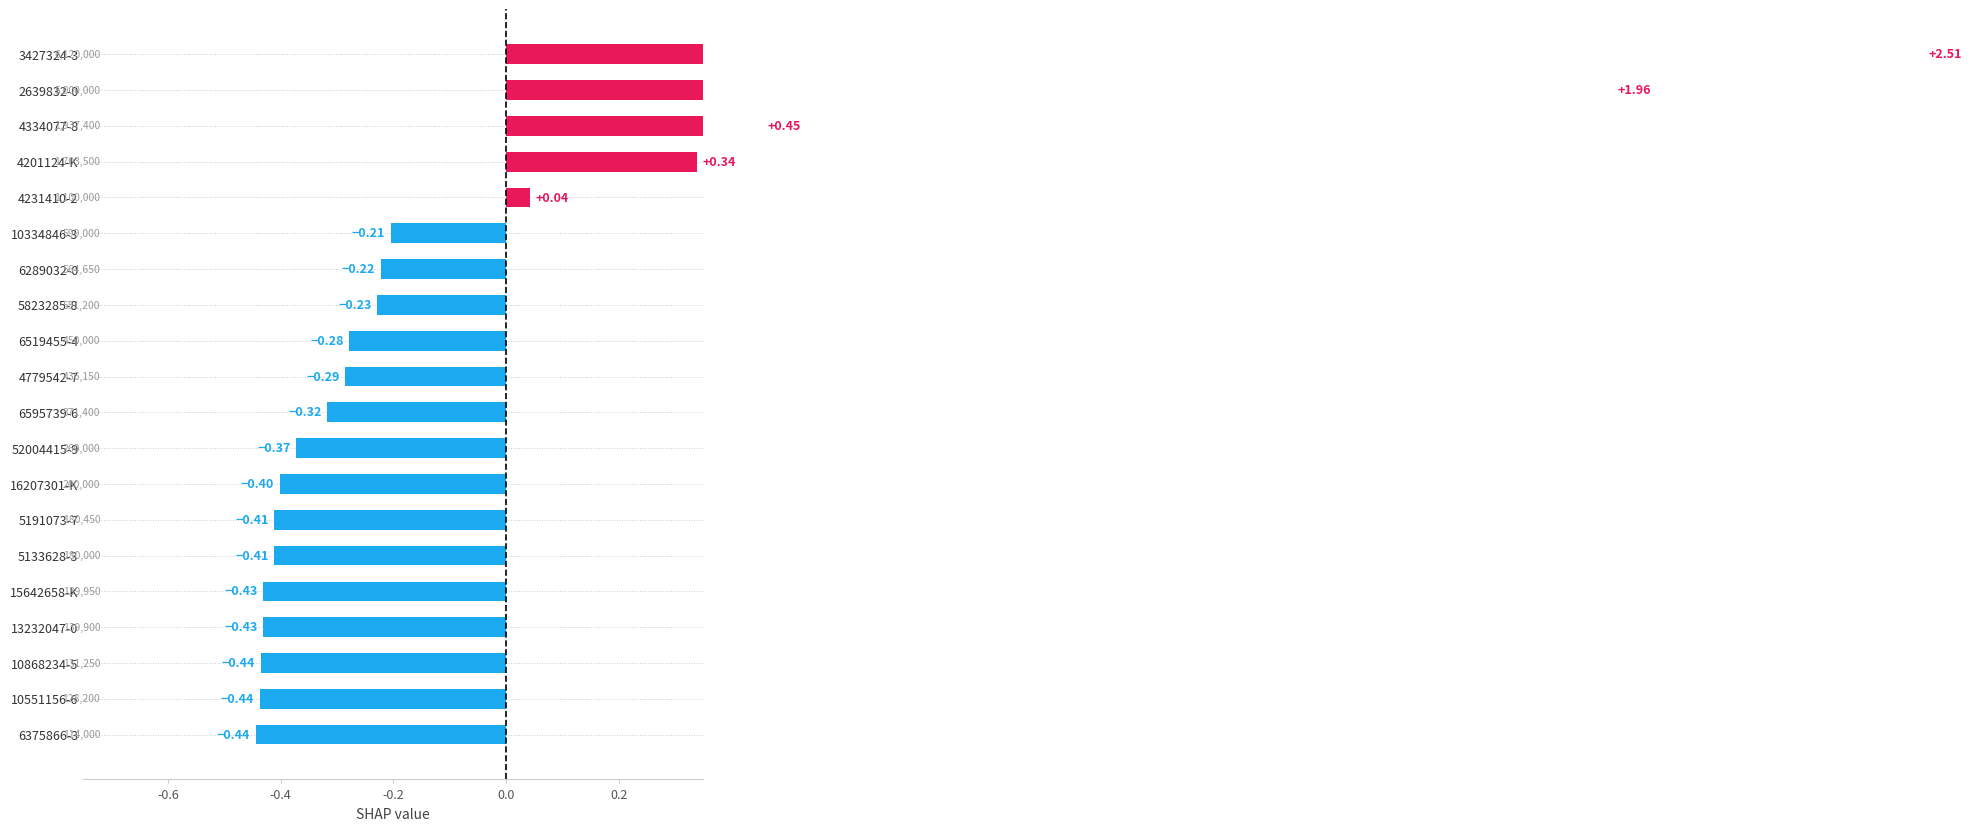

How many negative values are there?

15